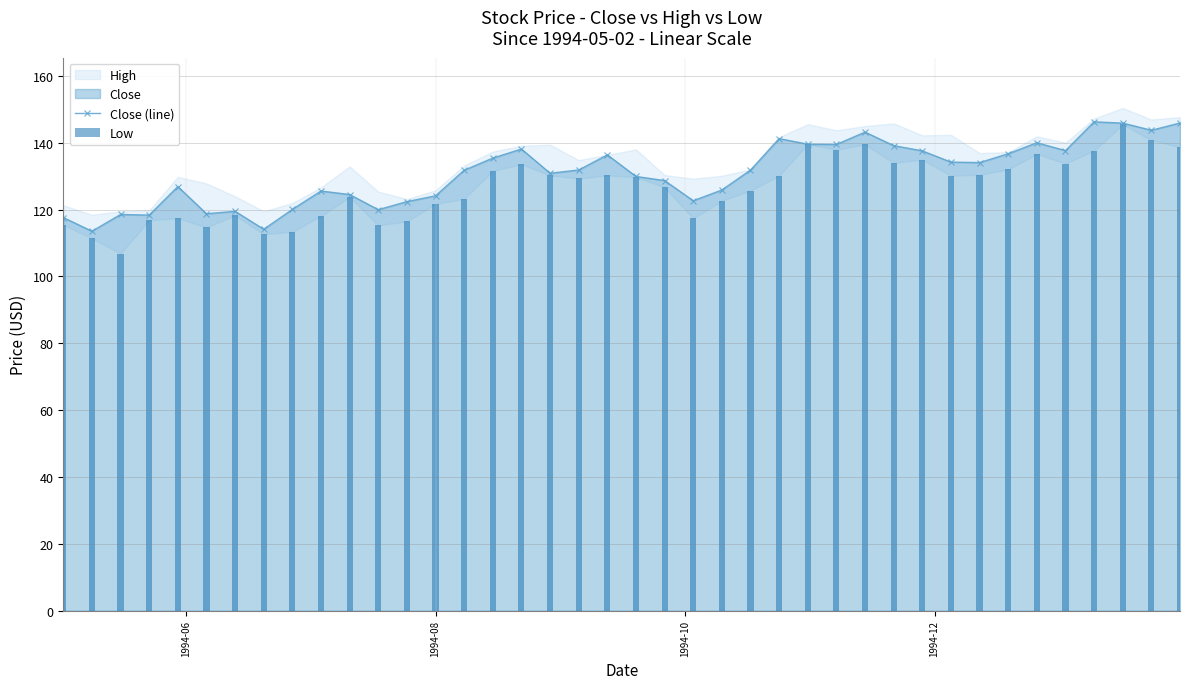

Does the chart contain any negative values?

No